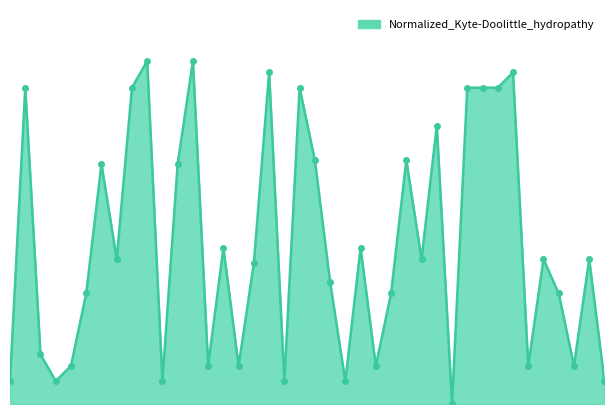

At which category does the chart reach its minimum across all series?

30